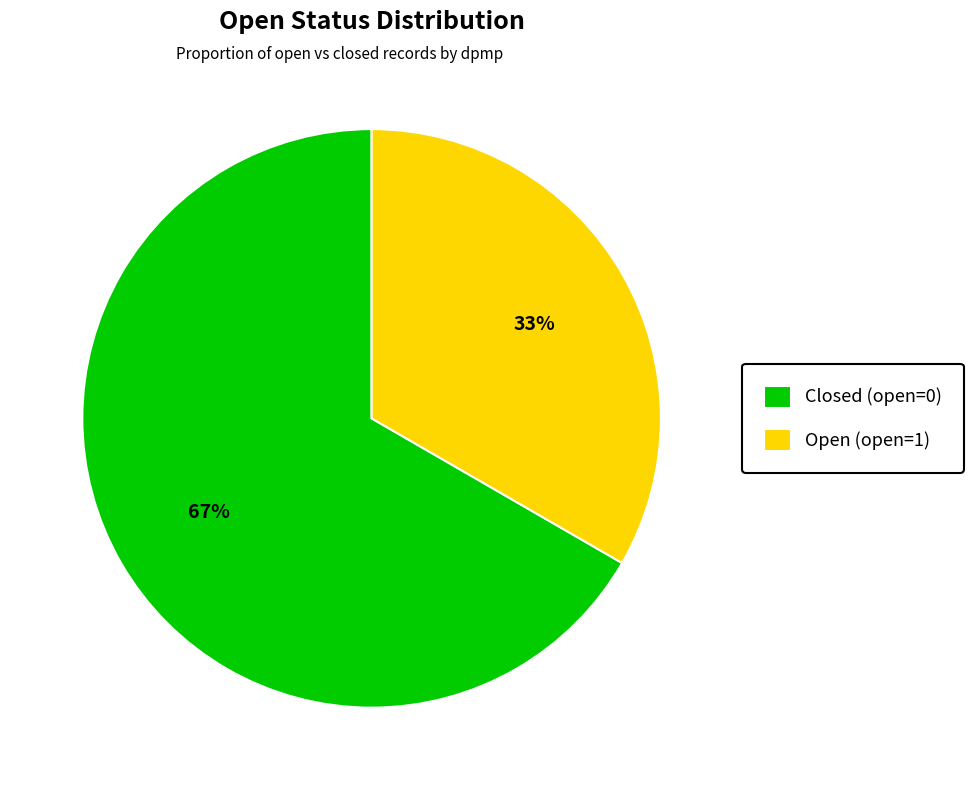

The Open (open=1) slice represents 42% of the pie. True or false?

False